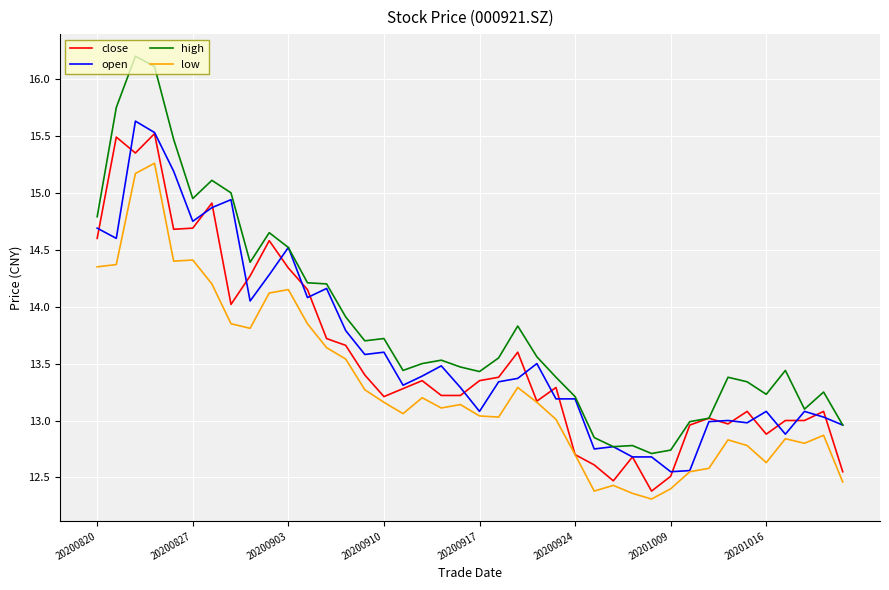

Which series has the largest total across all categories?

high